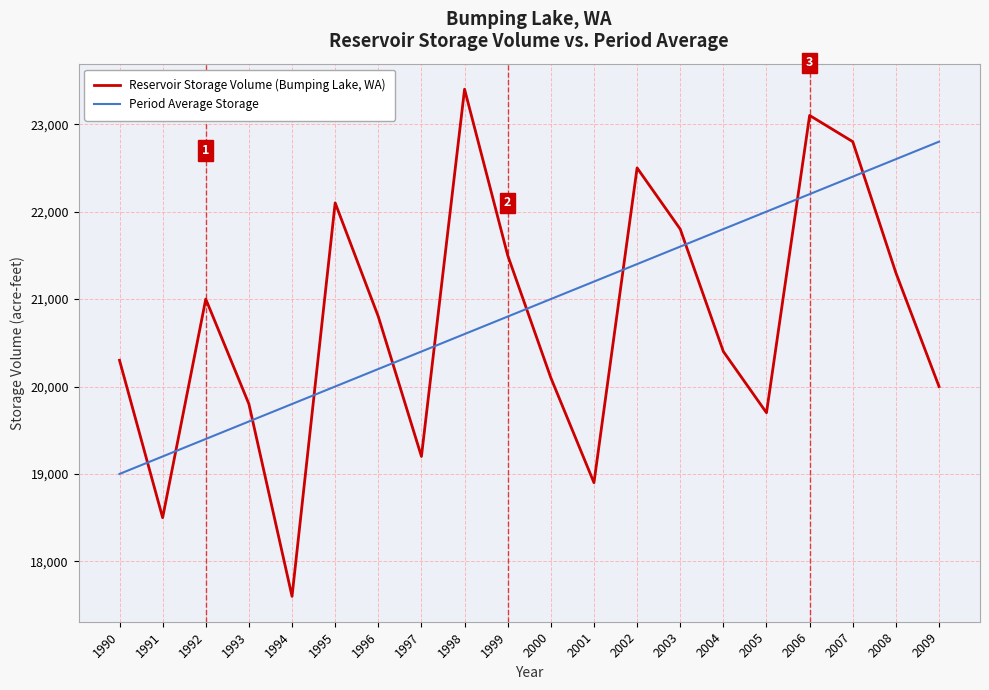

Is this an area chart (filled region under the line)?

No